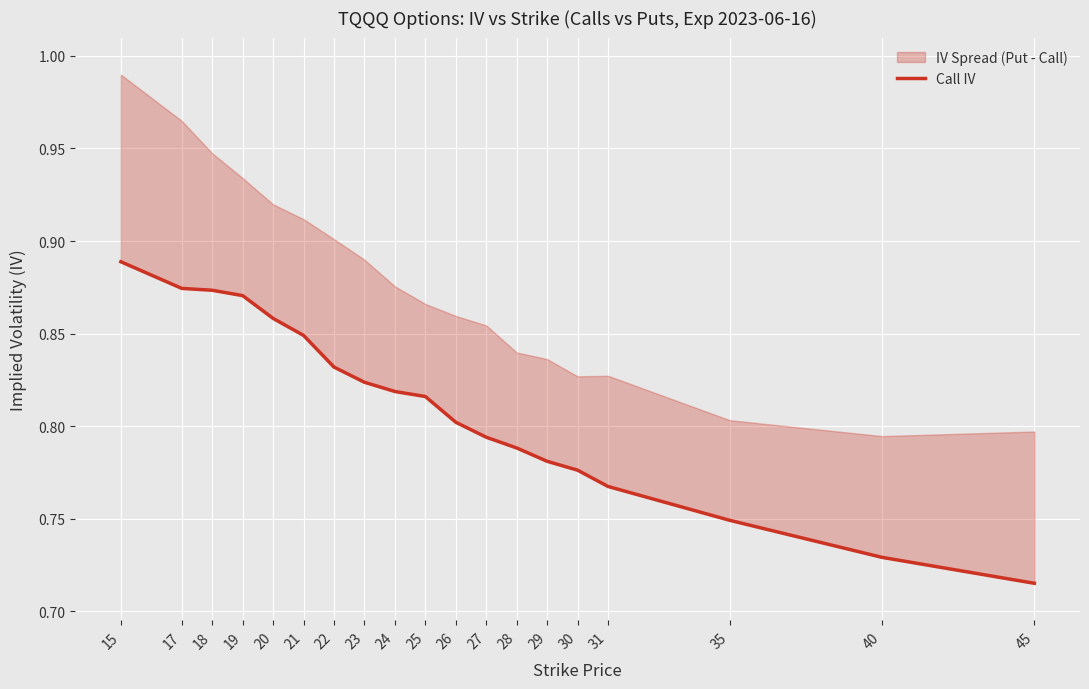

Reading right to left, what are all the values shown in this chart?

0.7	0.7	0.7	0.8	0.8	0.8	0.8	0.8	0.8	0.8	0.8	0.8	0.8	0.8	0.9	0.9	0.9	0.9	0.9